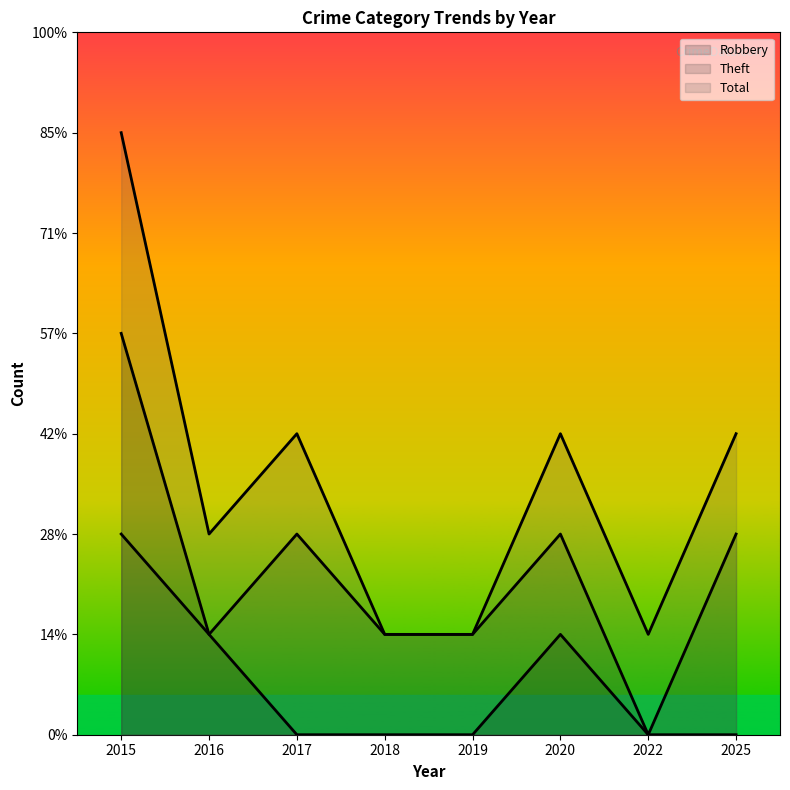

True or false: Theft and Robbery intersect in this chart.

False